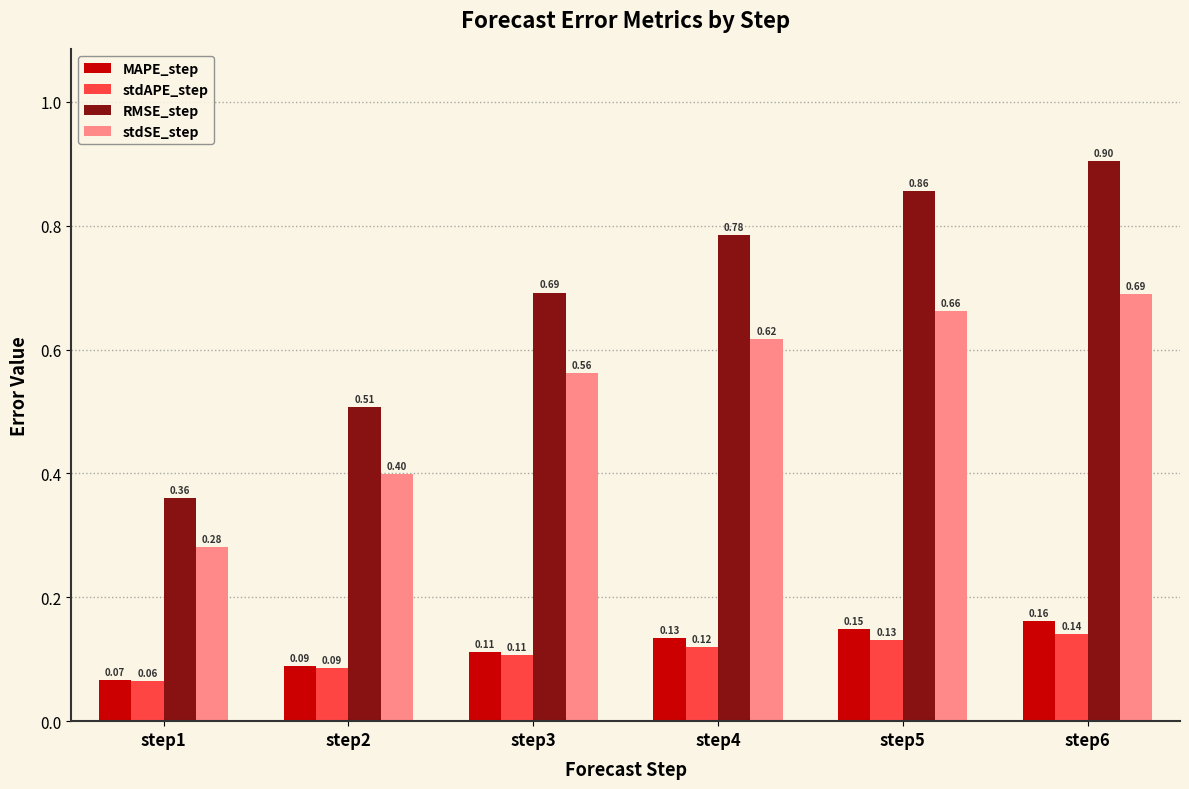

Which series changed the most between step4 and step6?

RMSE_step